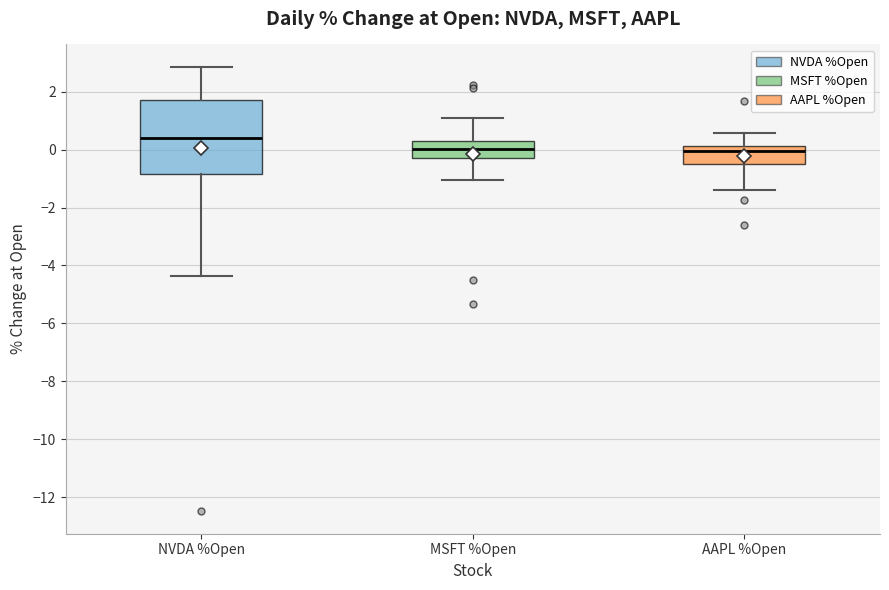

Which box has the highest median line?

NVDA %Open